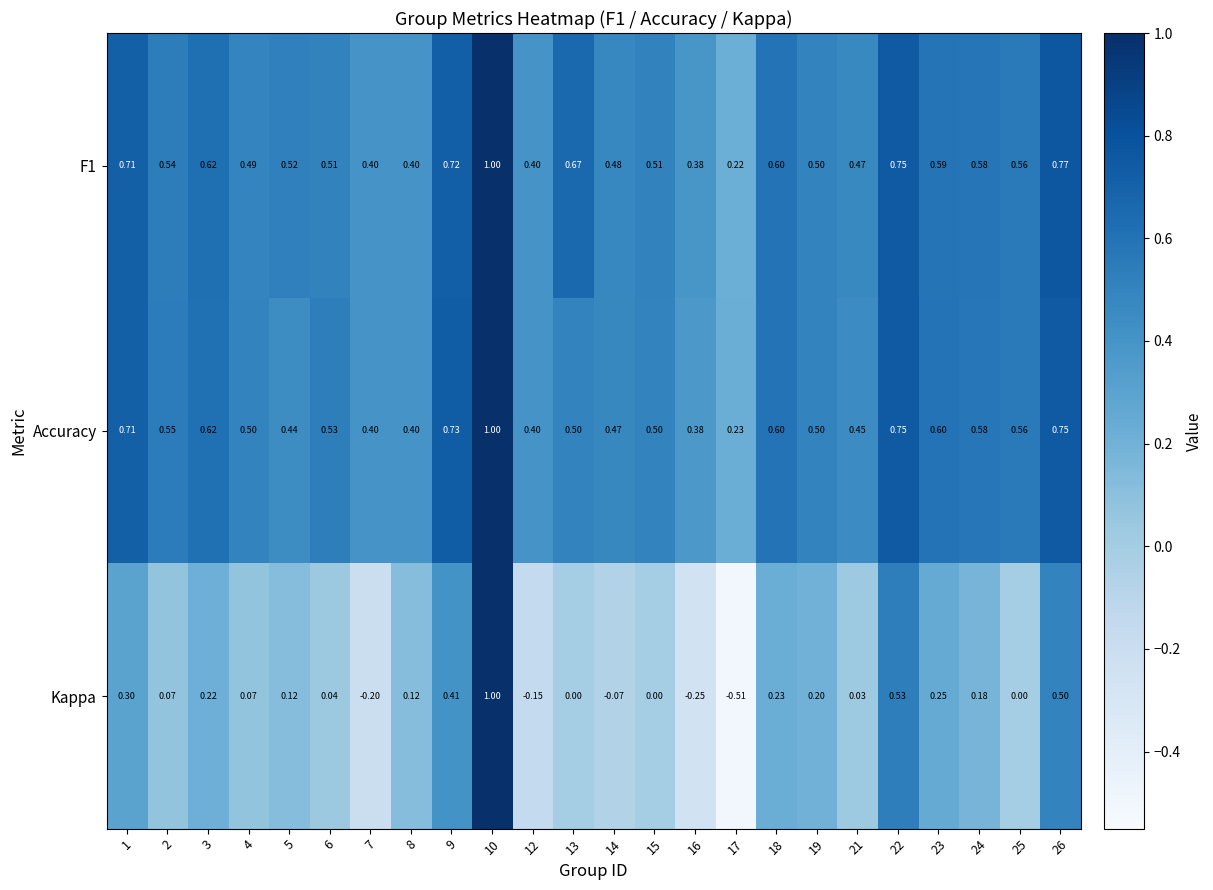

Which series has the widest spread of values?

Kappa